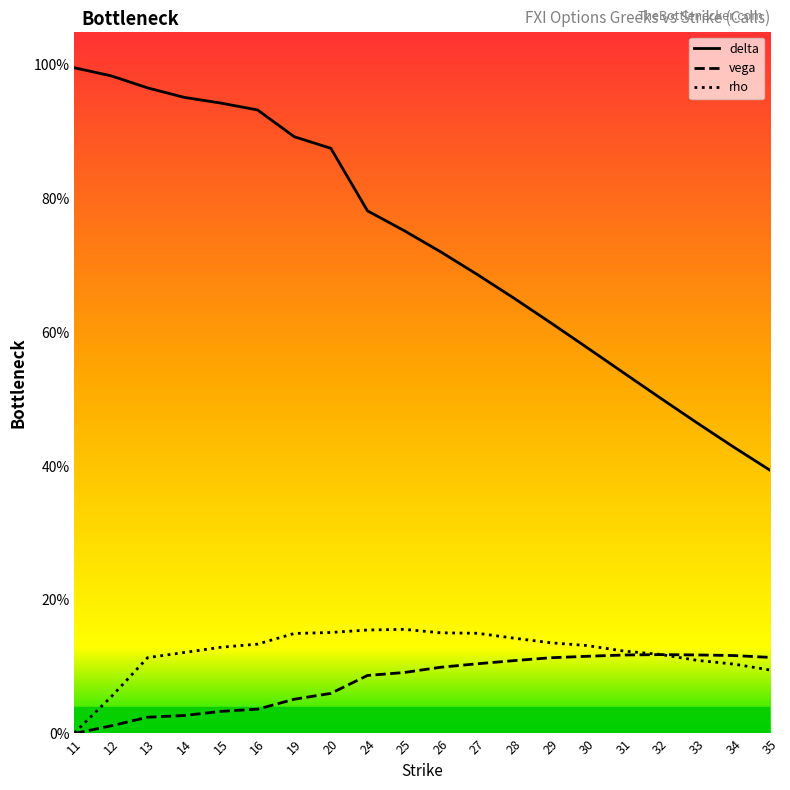

Which category has the lowest value across all series?

11